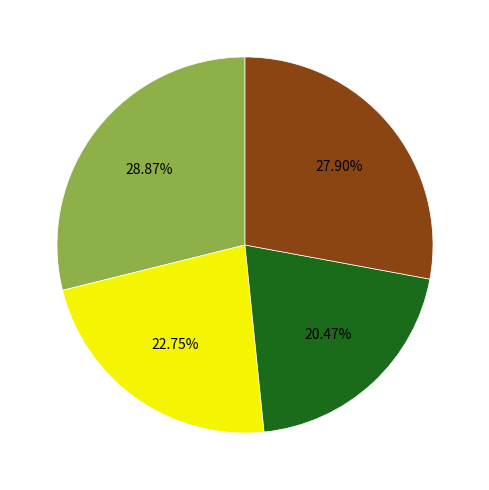

Is there any slice that represents more than half of the pie?

No